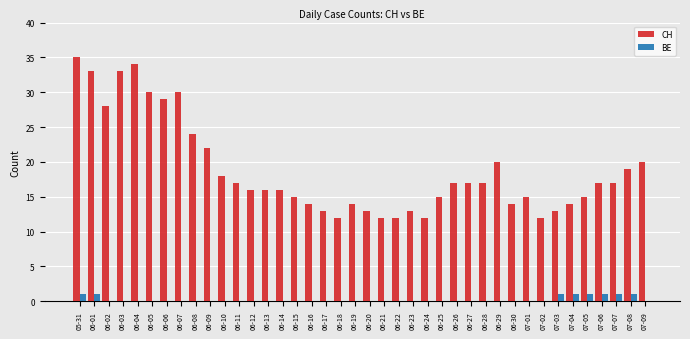

What is the sum of all CH values?

753